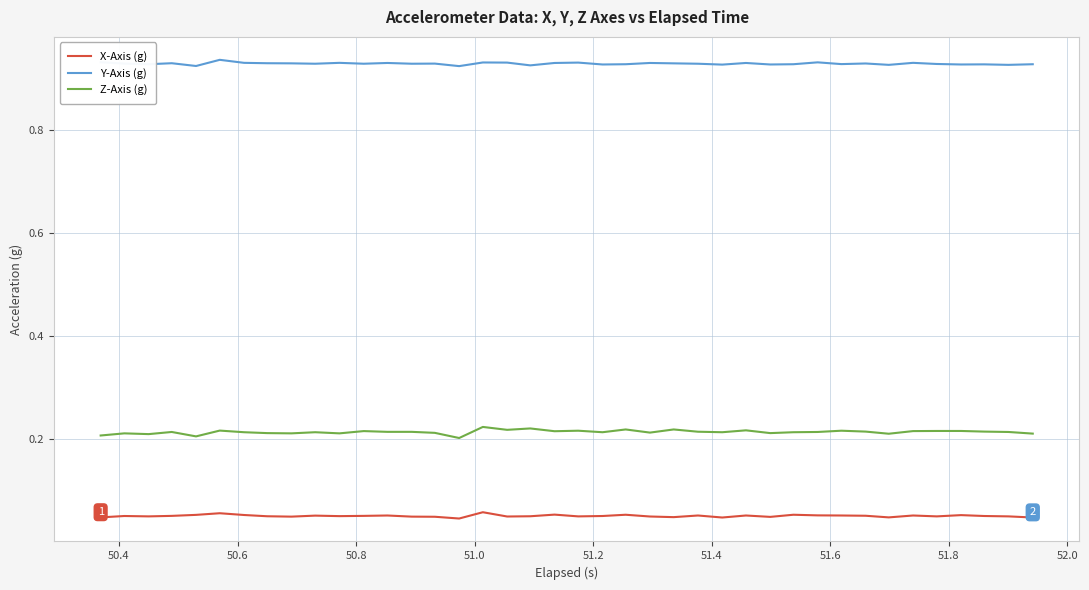

How many lines are shown in the chart?

3